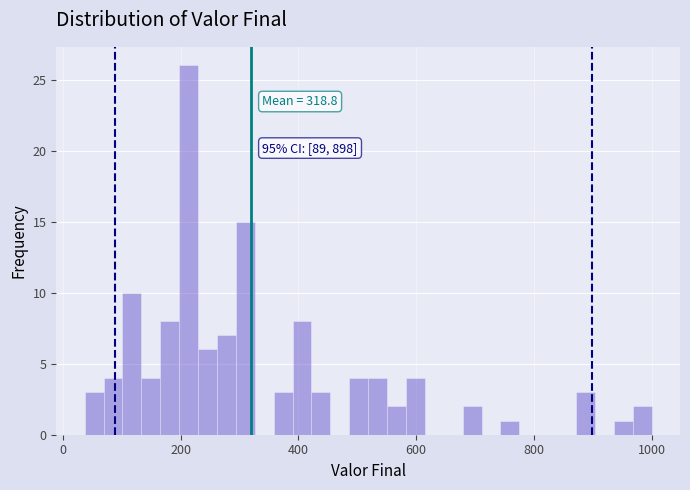

Around what value on the x-axis is the tallest bar? Give the approximate position of its centre, as read against the axis.

220